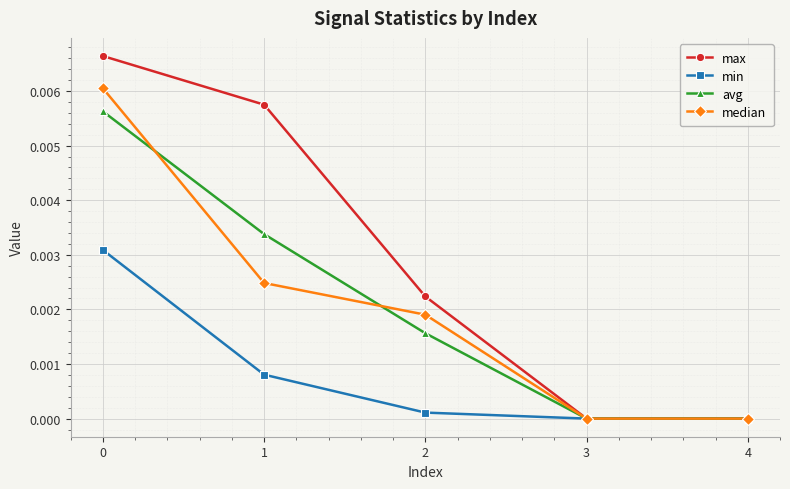

True or false: median and avg intersect in this chart.

True